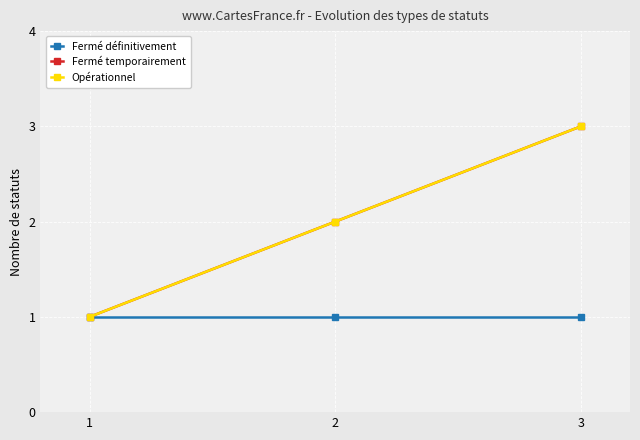

The Opérationnel series shows 2 at 2. True or false?

True